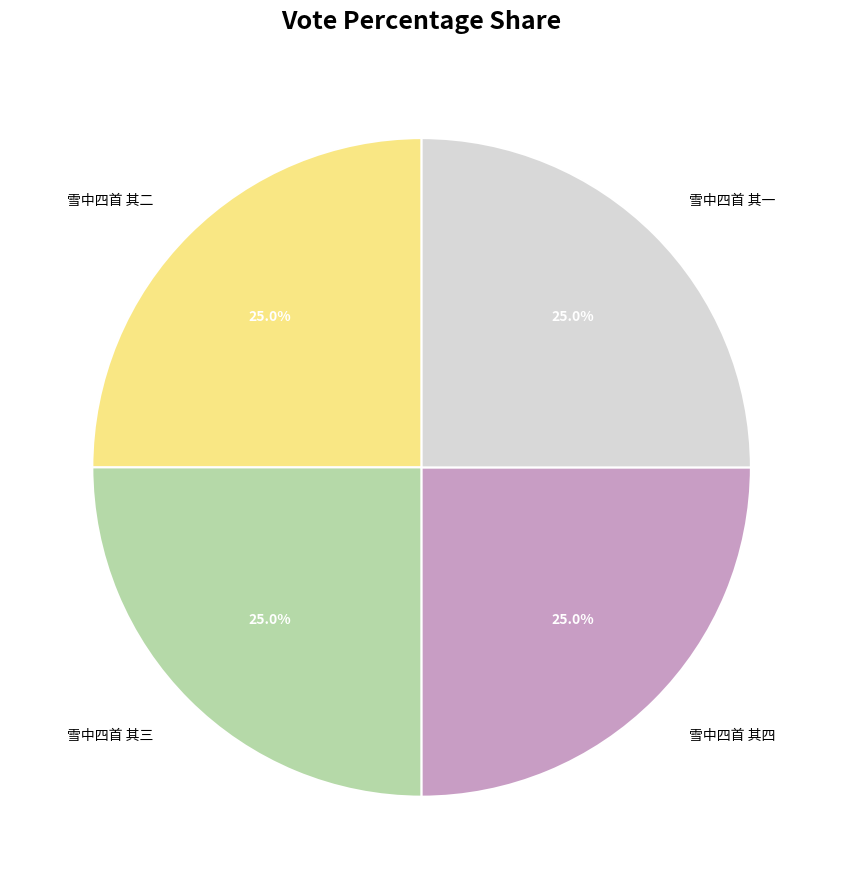

Approximately how many times larger is the value at 雪中四首 其一 compared to 雪中四首 其四?

1.0